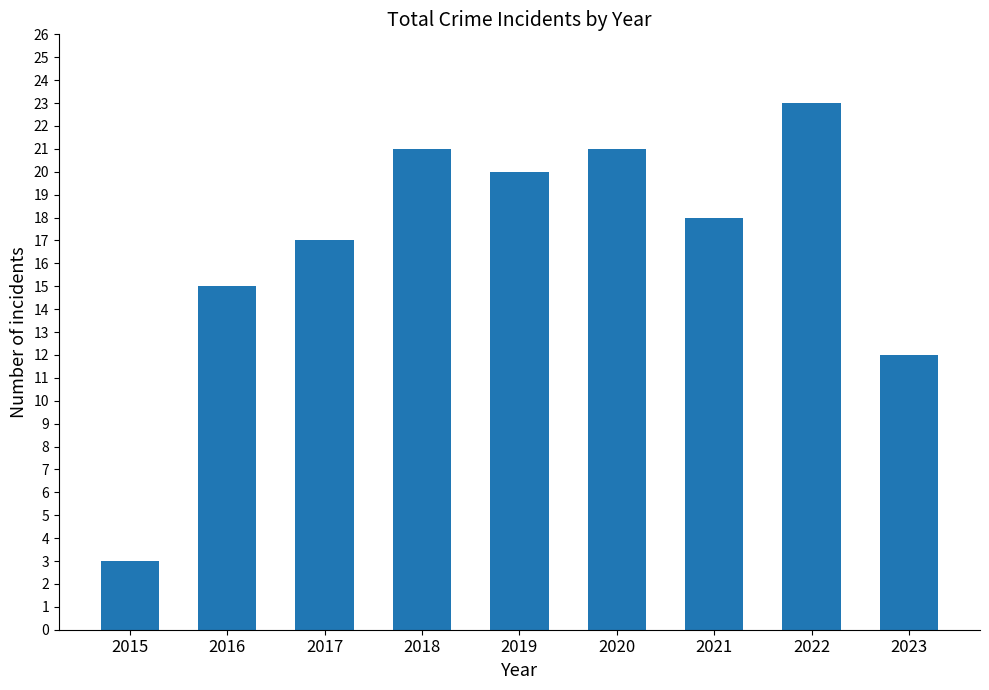

What is the value of the 6th bar from the left?

21